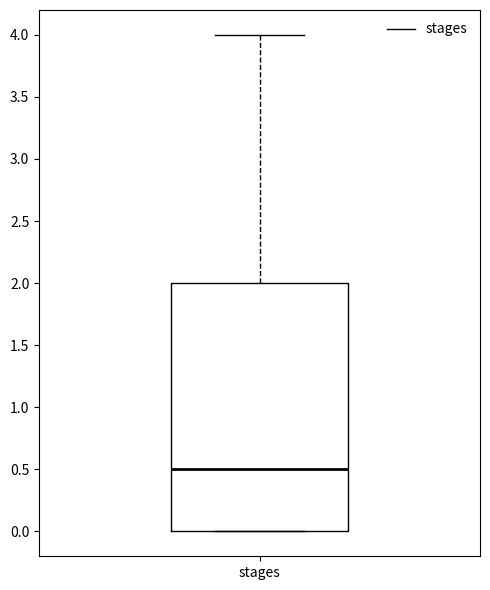

Transcribe this box plot: give where the median line is, the range the box spans, and where the two whiskers end, as read against the y-axis. The values are not printed on the chart, so give them approximately, as read against the axis.

median 0.5, box 0.0 to 2.0, whiskers 0.0 to 4.0